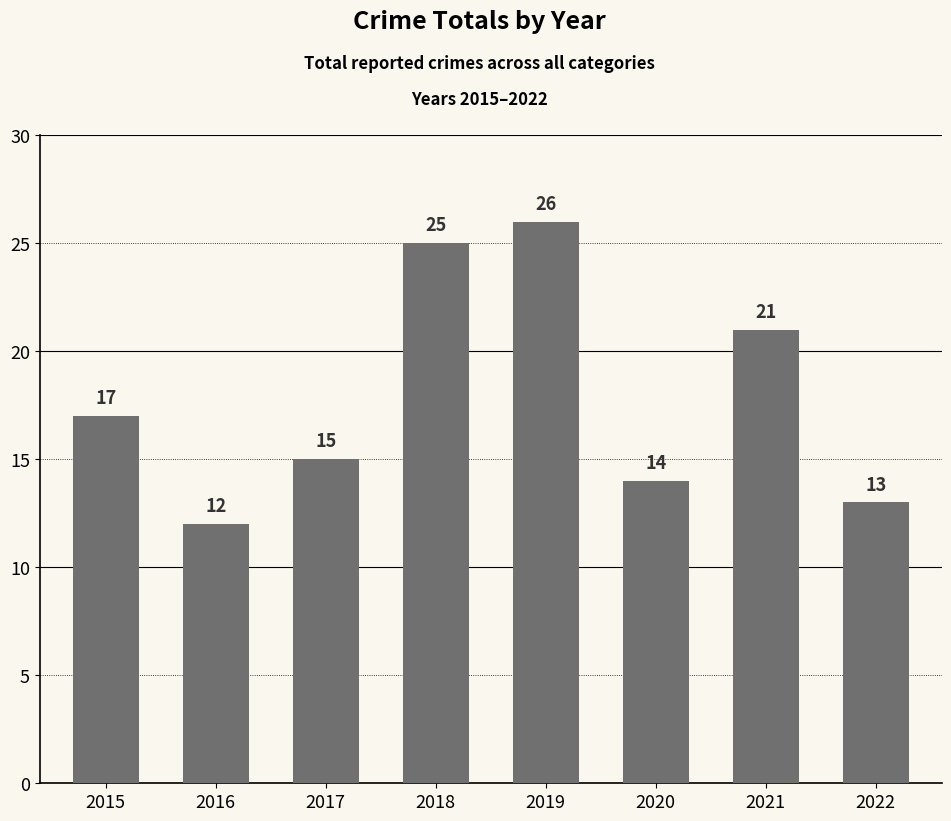

What is the difference between the maximum and second lowest values?

13